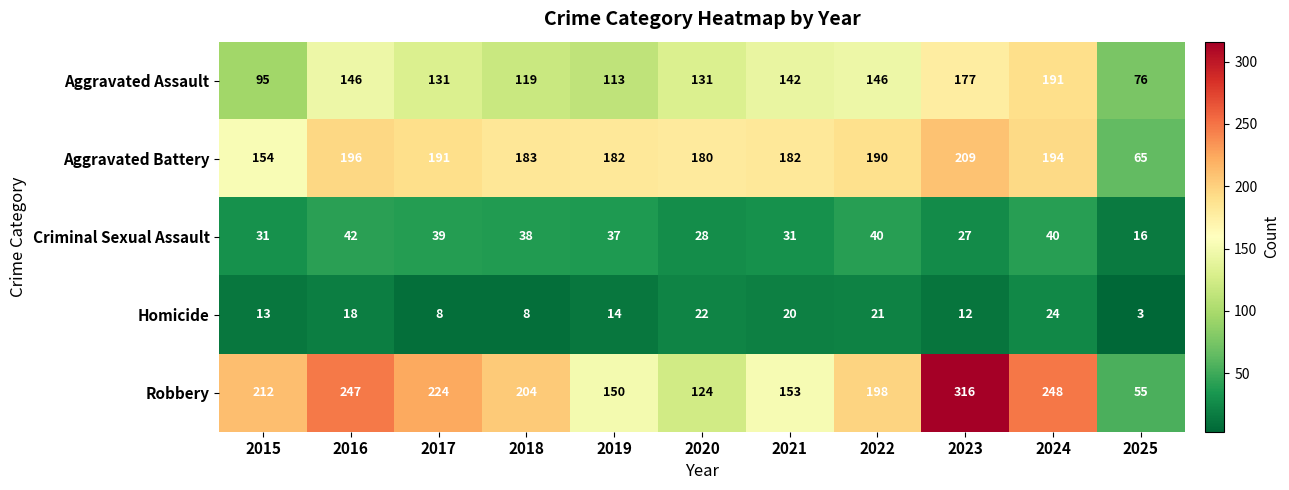

Between 2020 and 2021, which series saw the biggest shift?

Robbery